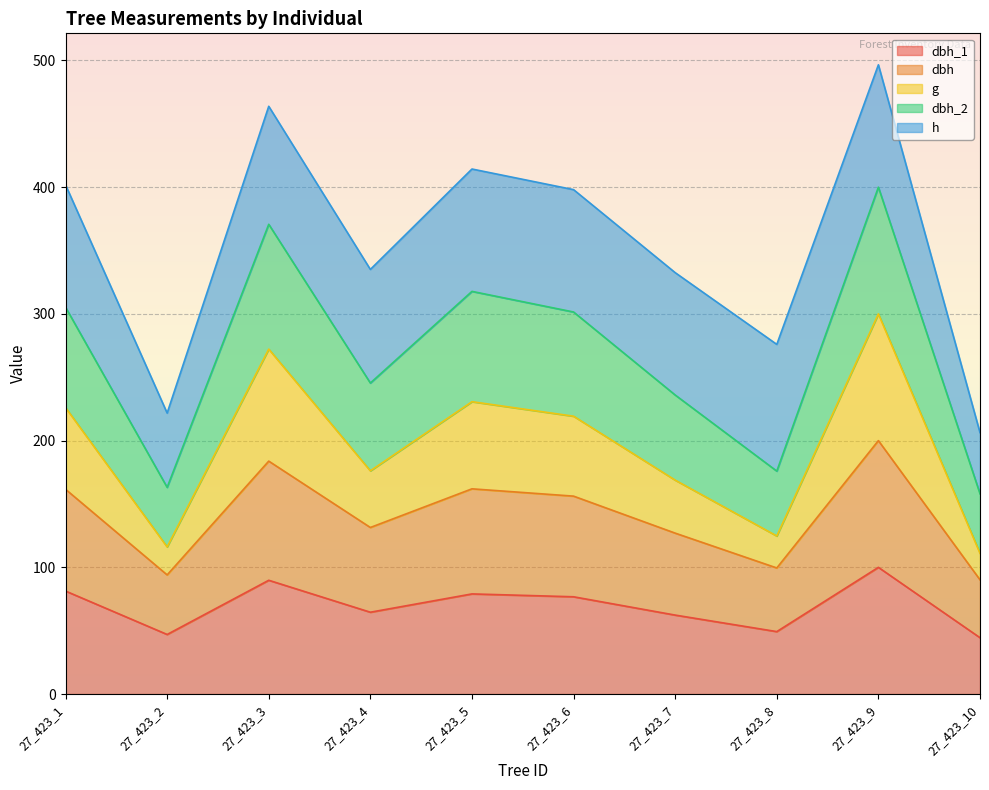

What is the total value across all series at 27_423_4?

335.1